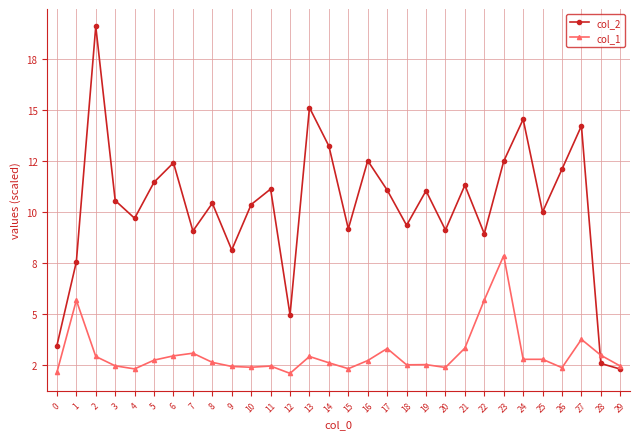

What are all the series names shown in the legend?

col_2, col_1